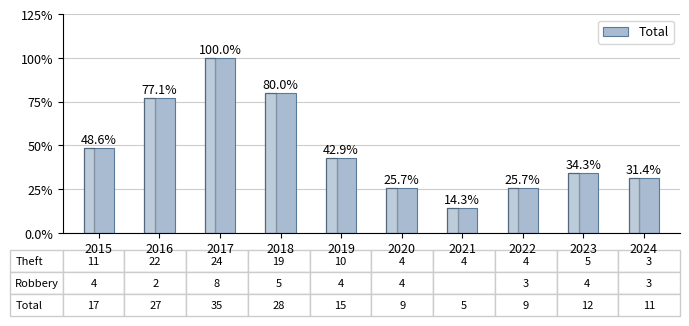

What is the change in value from 2018 to 2020?

-19